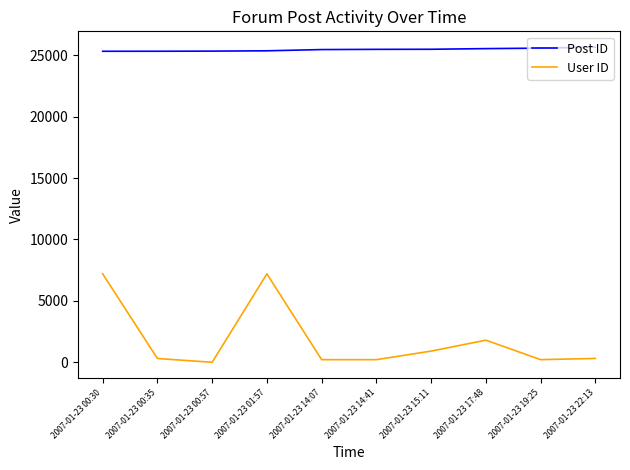

True or false: User ID and Post ID intersect in this chart.

False